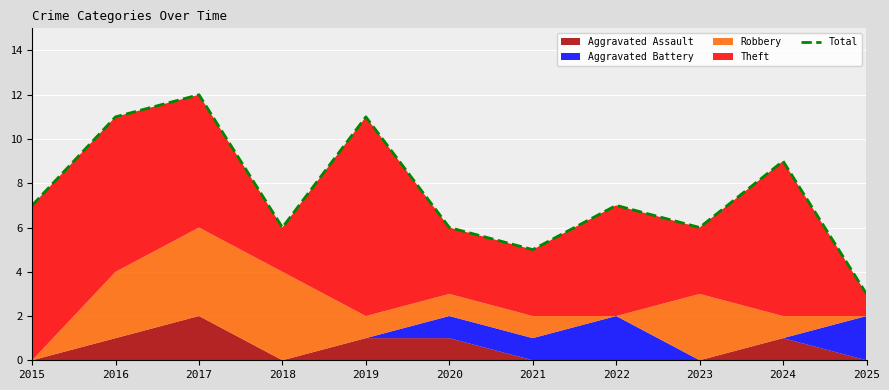

Reading left to right, extract all data points from this chart.

7	11	12	6	11	6	5	7	6	9	3